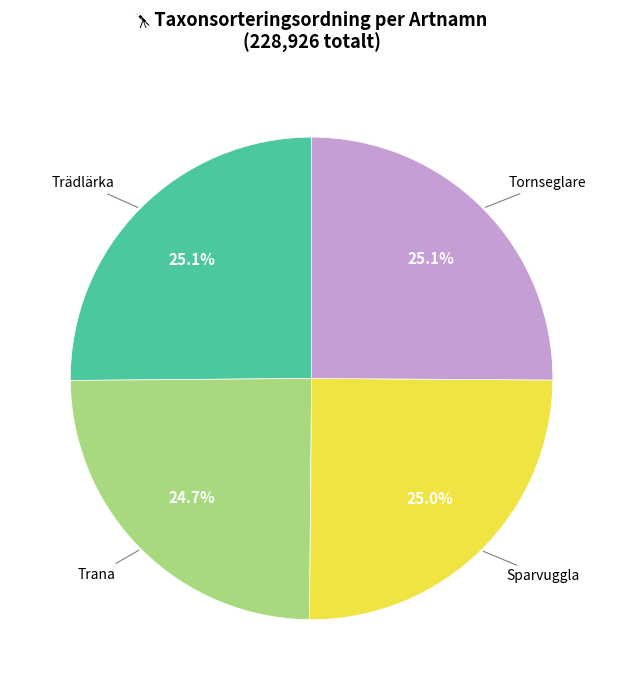

To the nearest percent, what is the average slice percentage?

25%